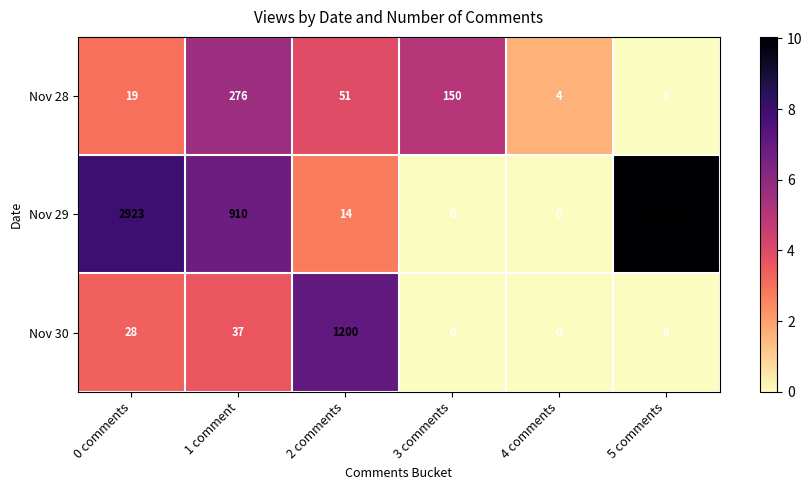

Which series has the largest total across all categories?

Nov 29